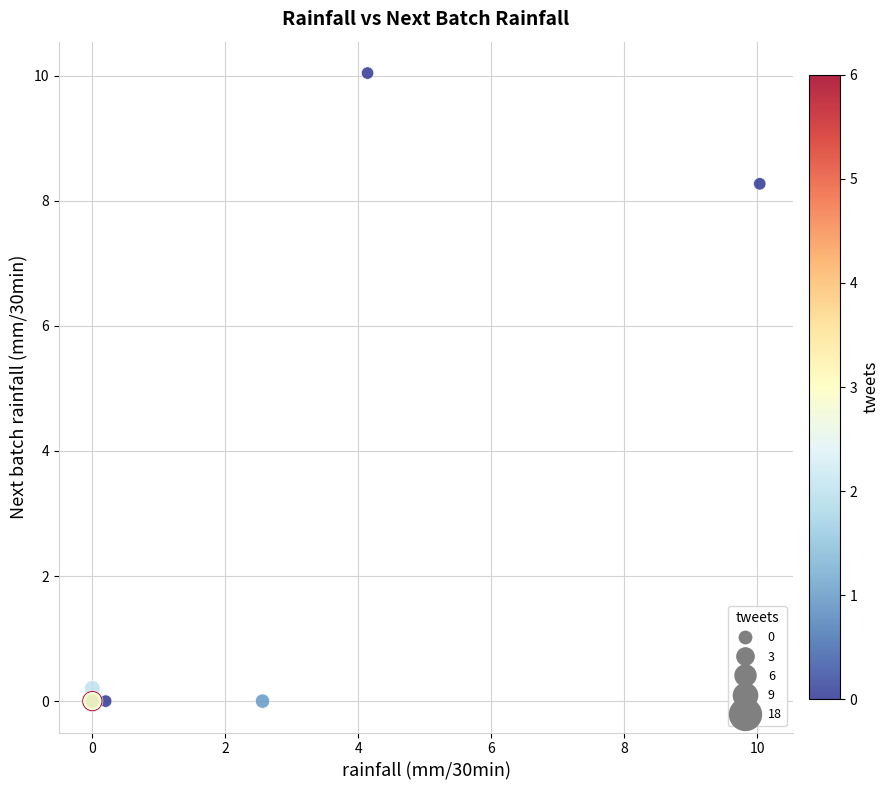

What Y value in the scatter plot is closest to 5?

8.3